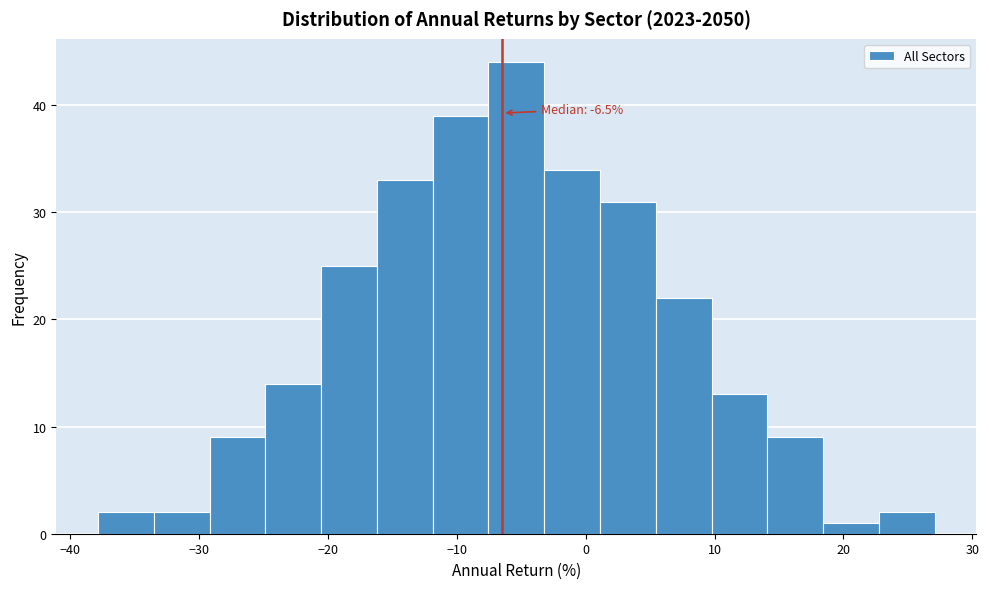

Over which range of the x-axis is the bar tallest?

-8 to -3